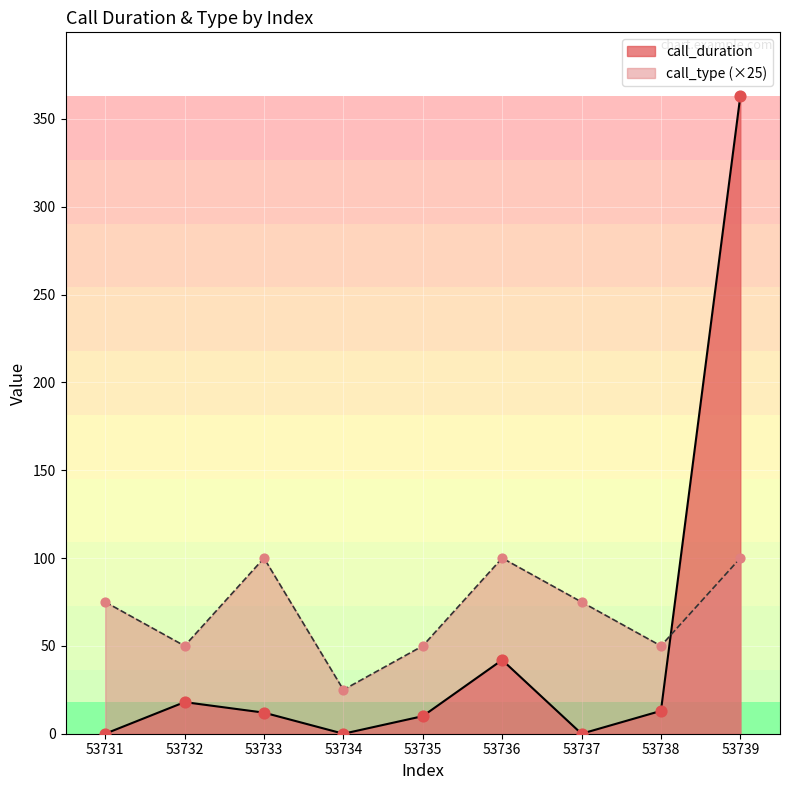

Which series has the largest Y range (max minus min)?

call_duration